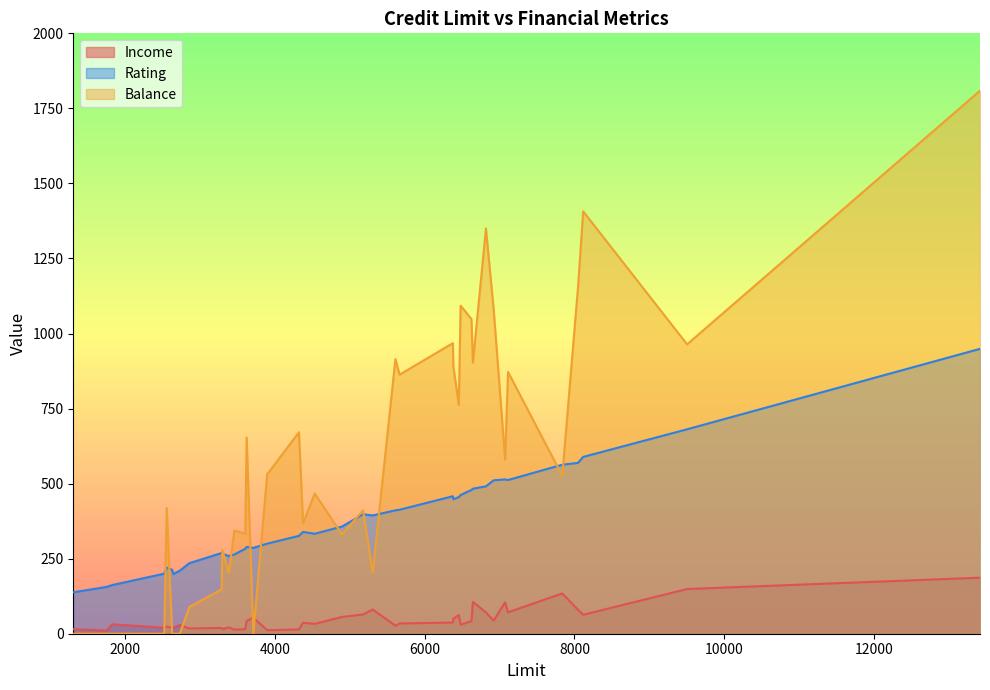

At which category is the sum across all series the highest?

13414